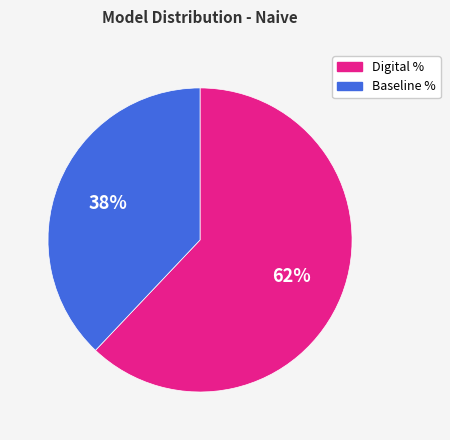

How many segments does this pie chart have?

2